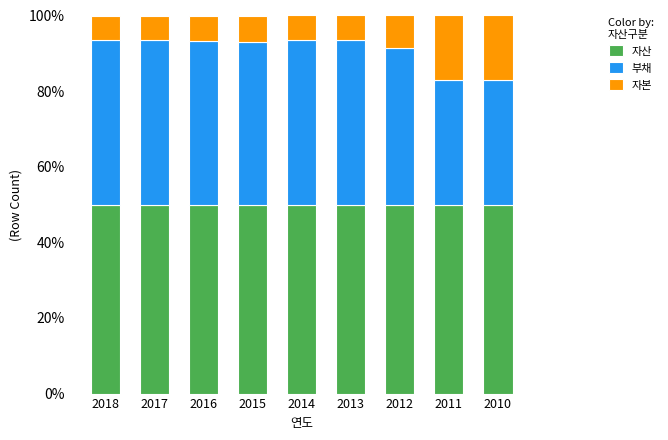

What is the minimum value for 자산?

50.0